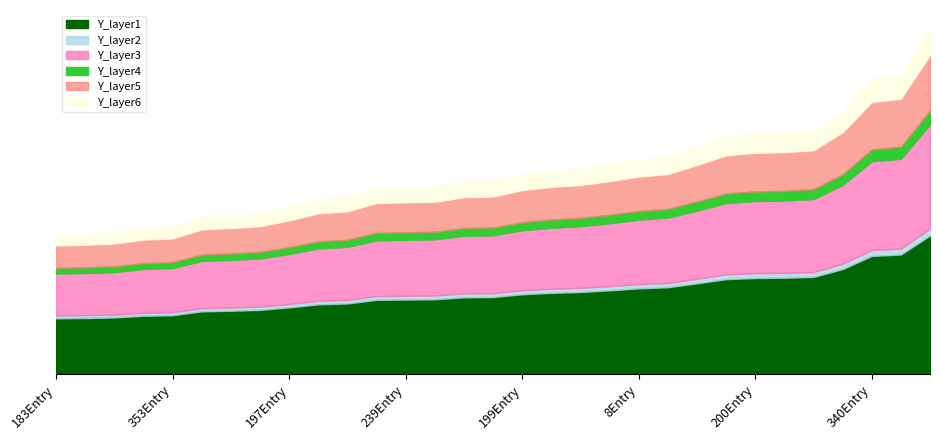

What is the value of the 13th point from the left?

267